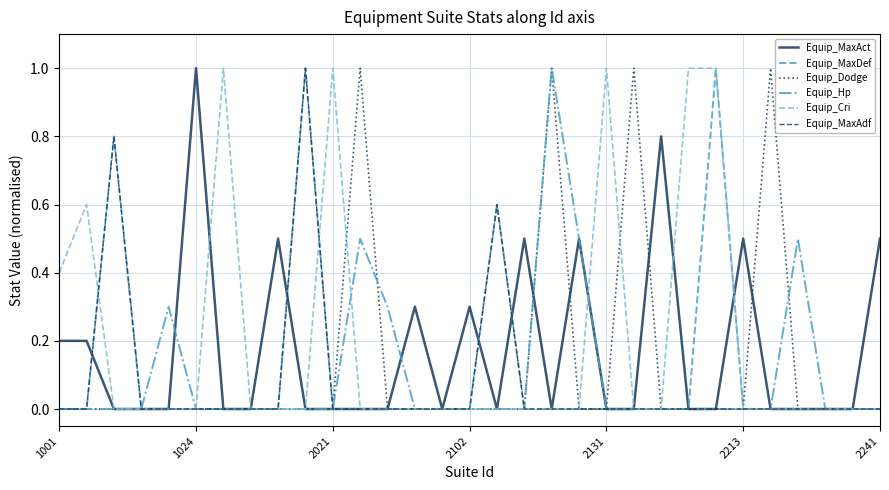

What is the maximum value for Equip_MaxAct?

1.0